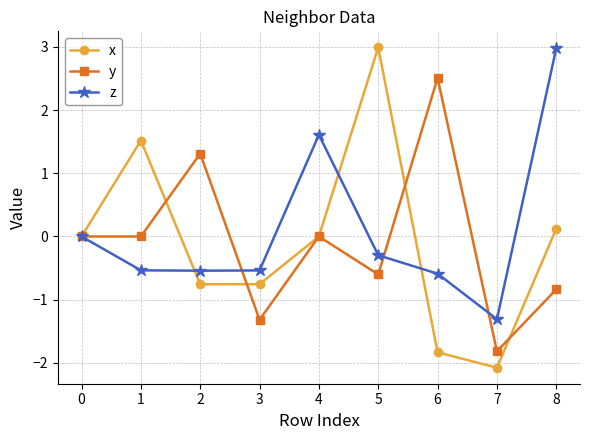

At 3, list the series in order from largest to smallest.

z, x, y